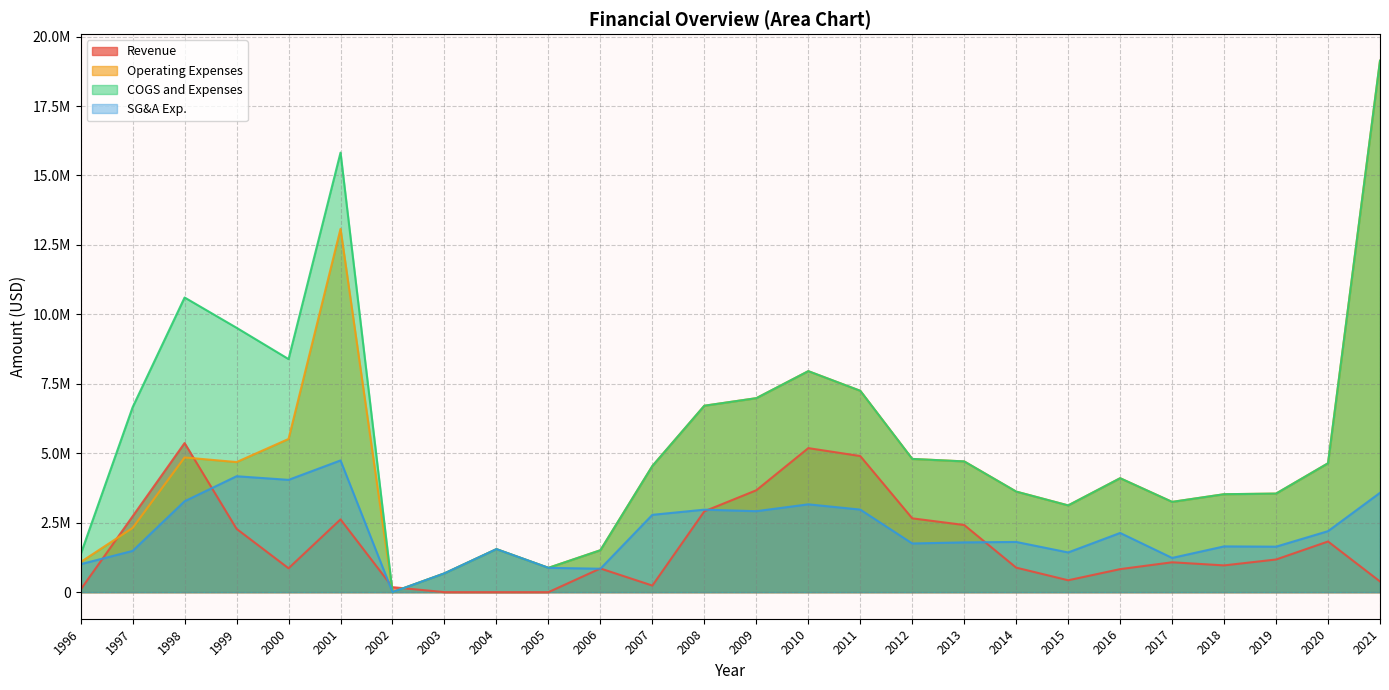

At which category is the sum across all series the highest?

2021